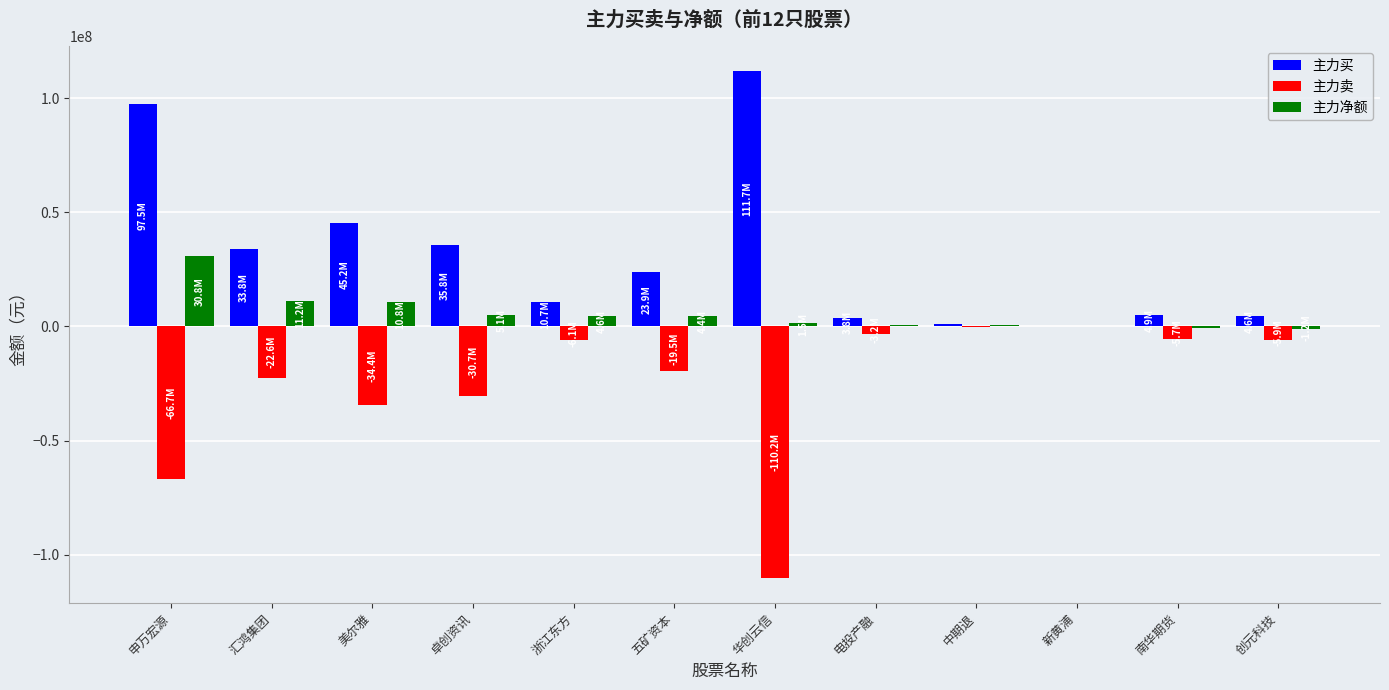

Which category has the highest value across all series?

华创云信